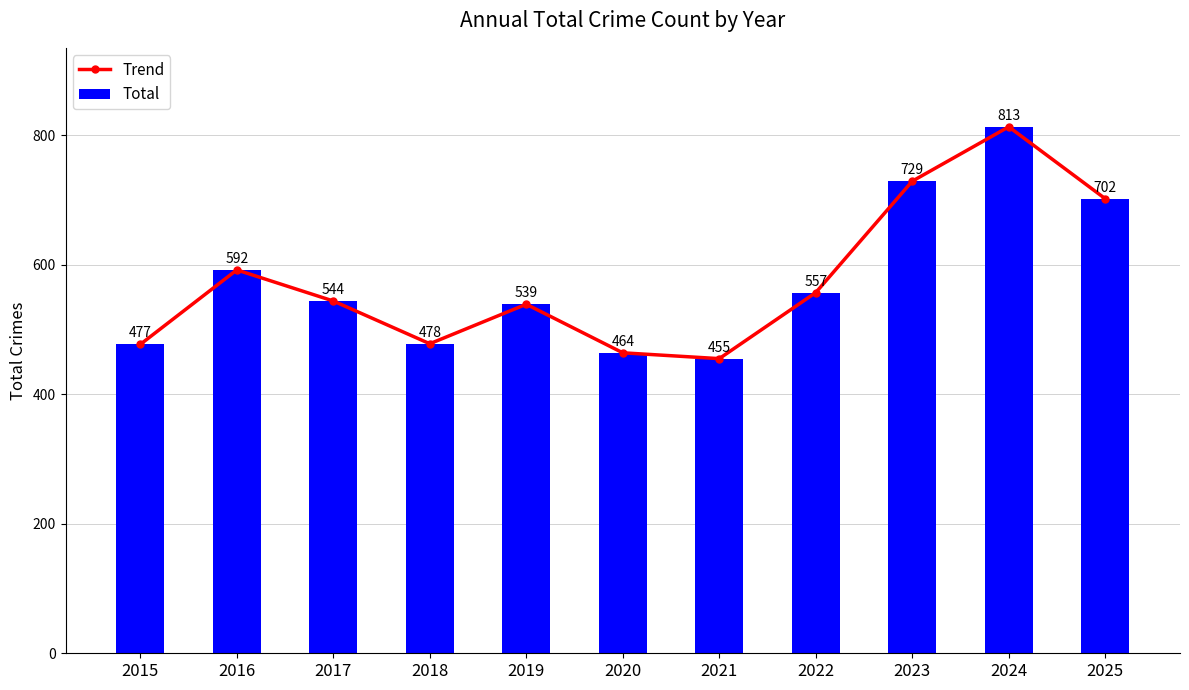

The value of Trend at 2020 is 115. True or false?

False